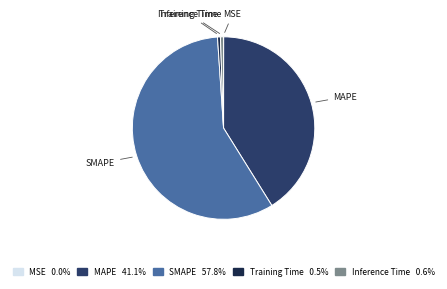

Which slice is the largest?

SMAPE